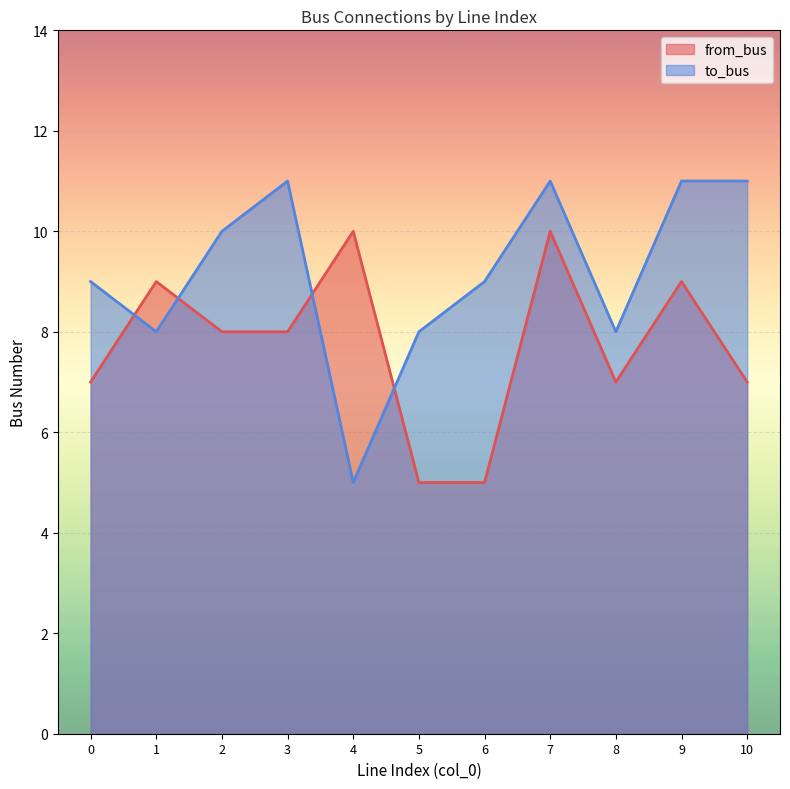

What is the spread (max minus min) of values at 2?

2